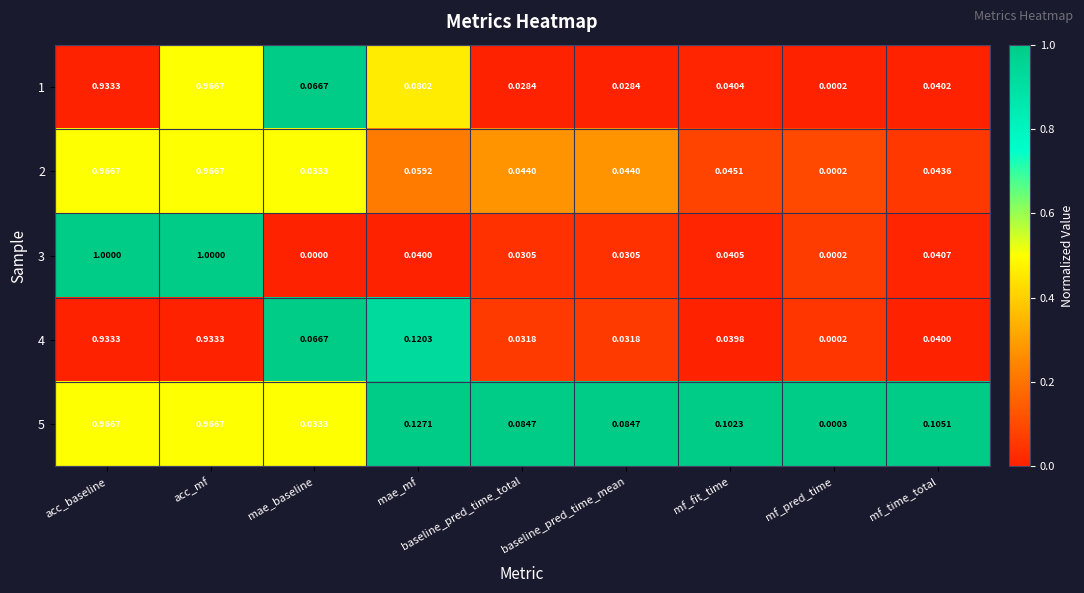

At which label is 1 closest to 0?

mf_pred_time